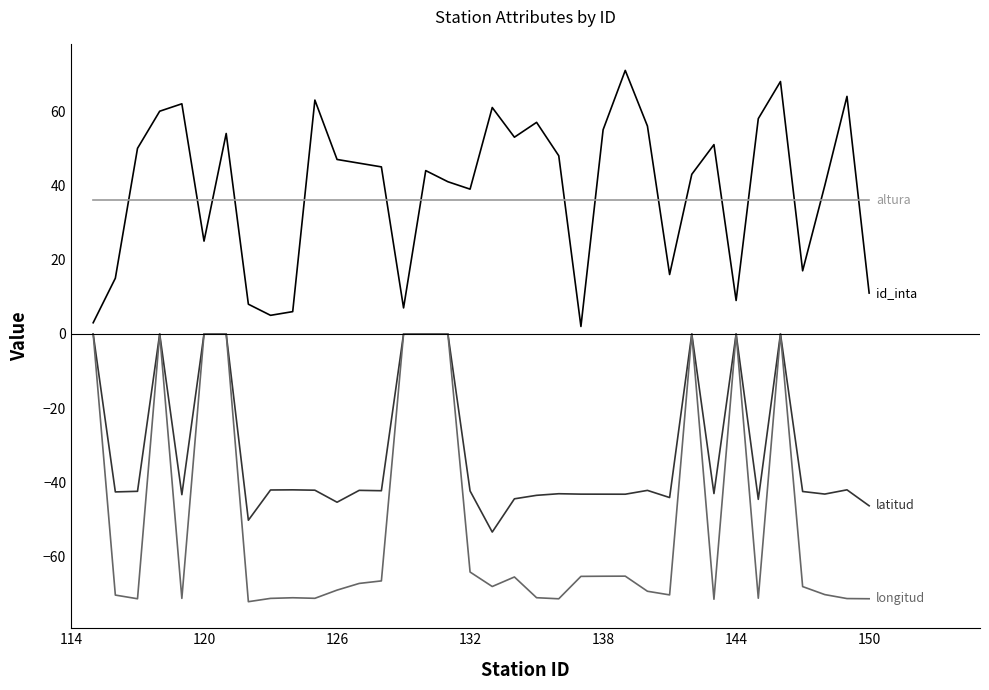

What is the maximum value shown in the chart?

71.0